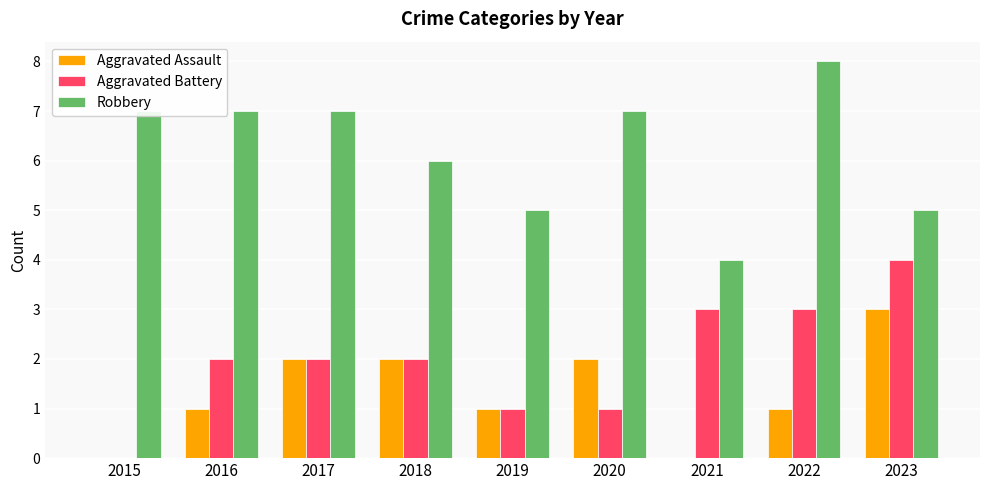

Reading left to right, extract all data points from this chart.

Aggravated Assault: 2015=0	2016=1	2017=2	2018=2	2019=1	2020=2	2021=0	2022=1	2023=3
Aggravated Battery: 2015=0	2016=2	2017=2	2018=2	2019=1	2020=1	2021=3	2022=3	2023=4
Robbery: 2015=7	2016=7	2017=7	2018=6	2019=5	2020=7	2021=4	2022=8	2023=5